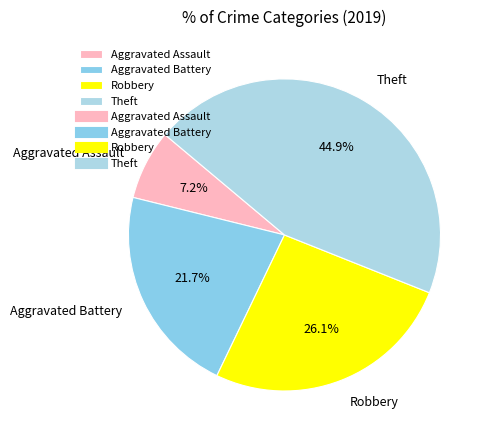

To the nearest percent, what is the difference between the largest and smallest slice percentages?

38%